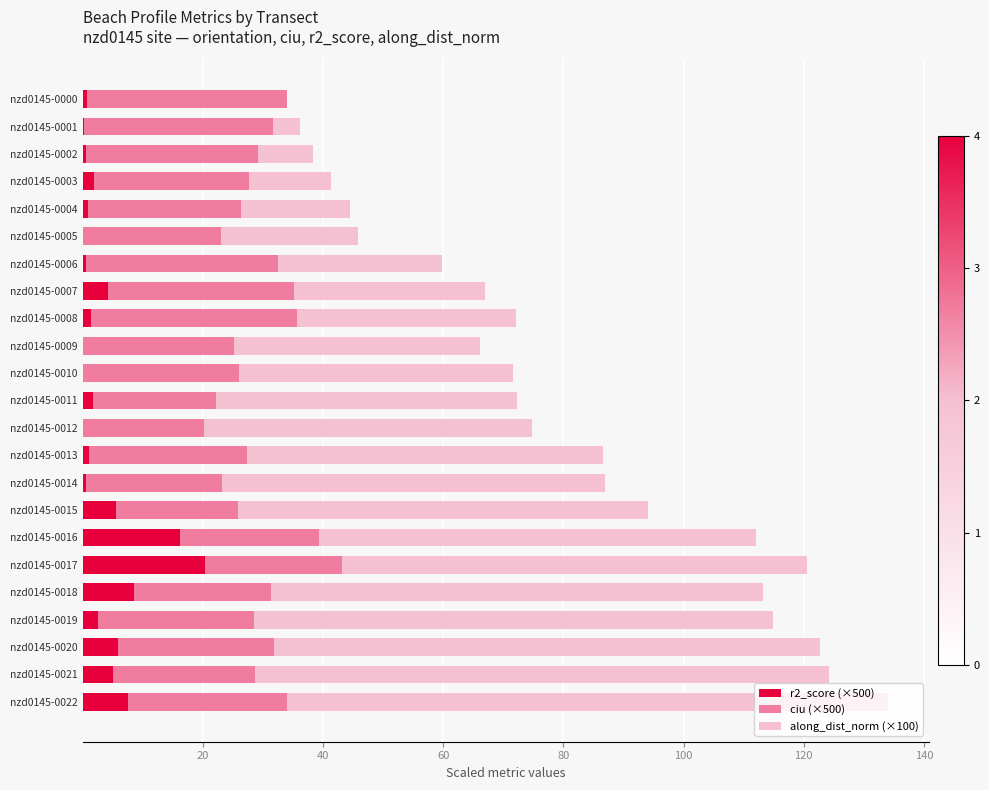

True or false: r2_score (×500) has a value of 5.1 at nzd0145-0021.

True